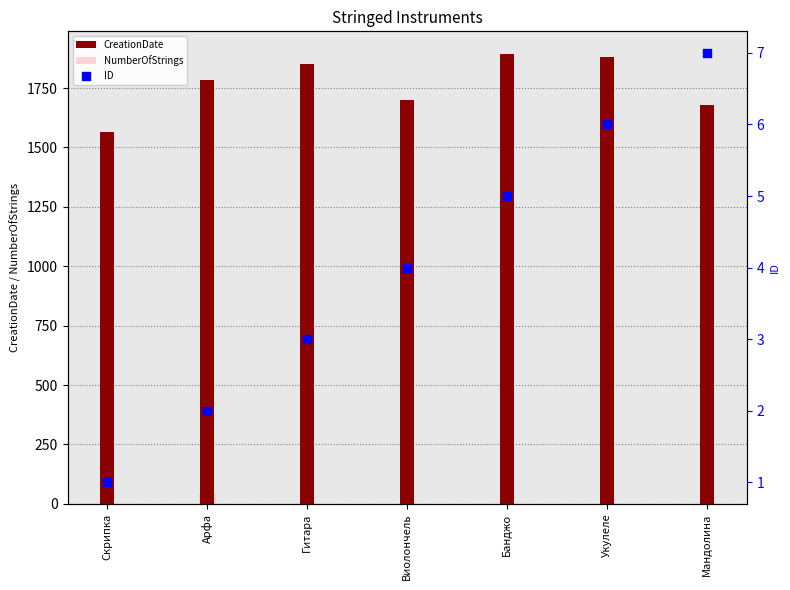

Which series contains the lowest Y value?

ID